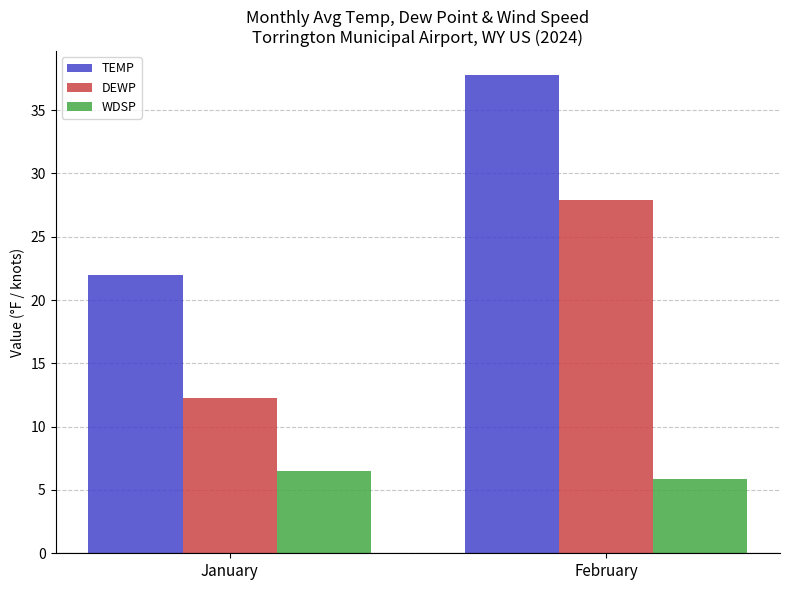

How many bars are there in each group?

3